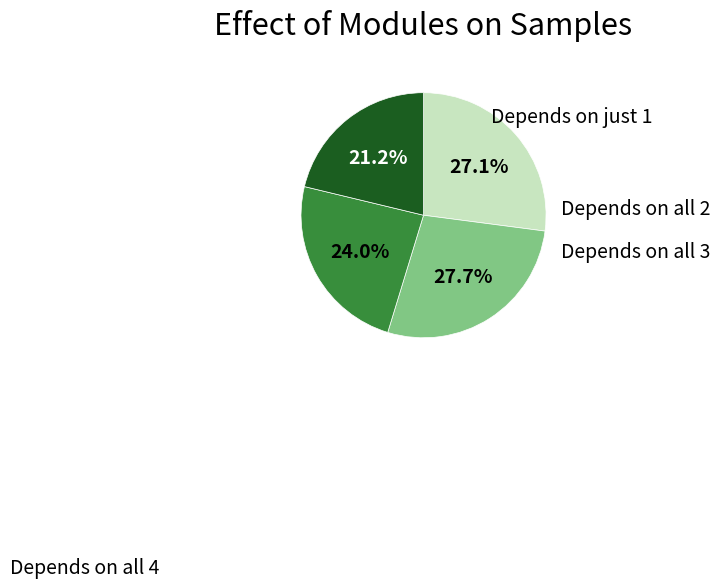

Is there any slice that represents more than half of the pie?

No